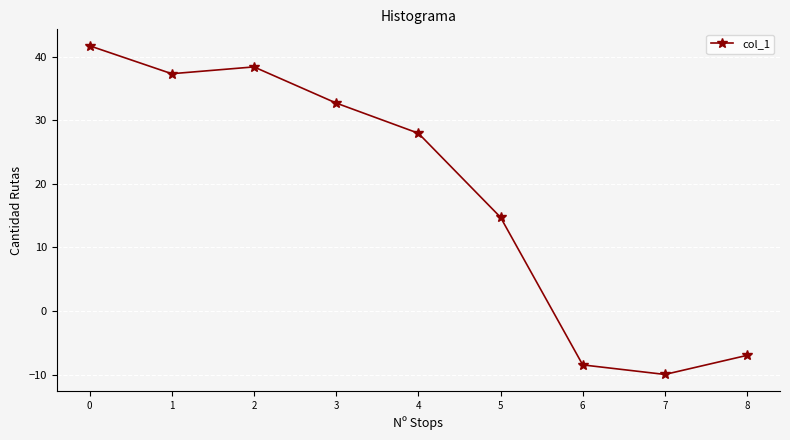

At which category does the data reach its first local peak?

2